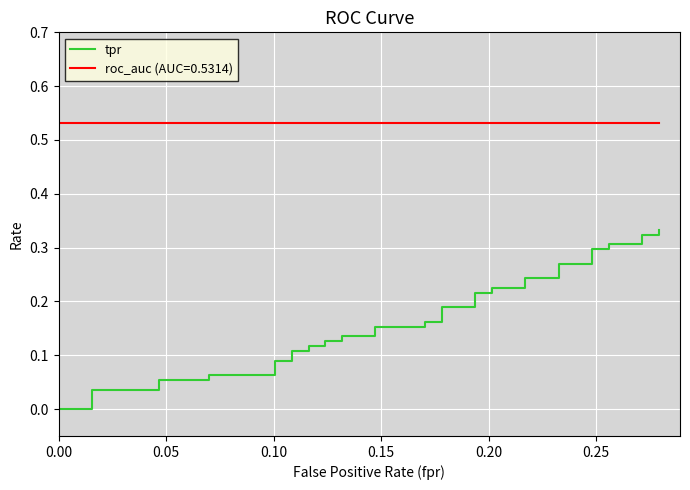

Is it true that the value at 24 is 0.1?

False